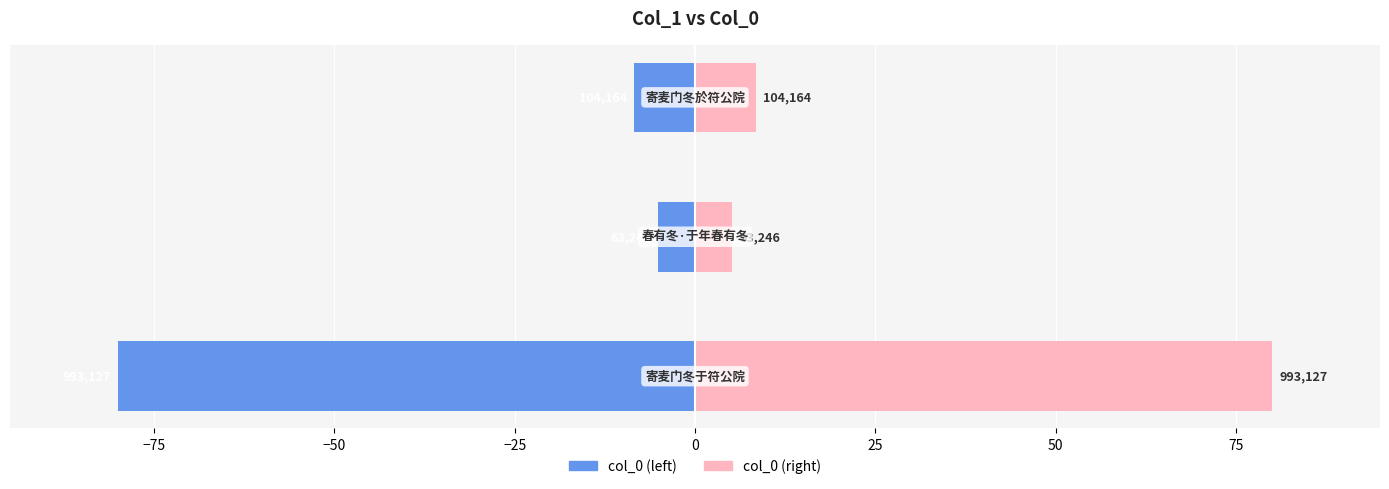

How many data points in col_0 (left) are less than -8?

2